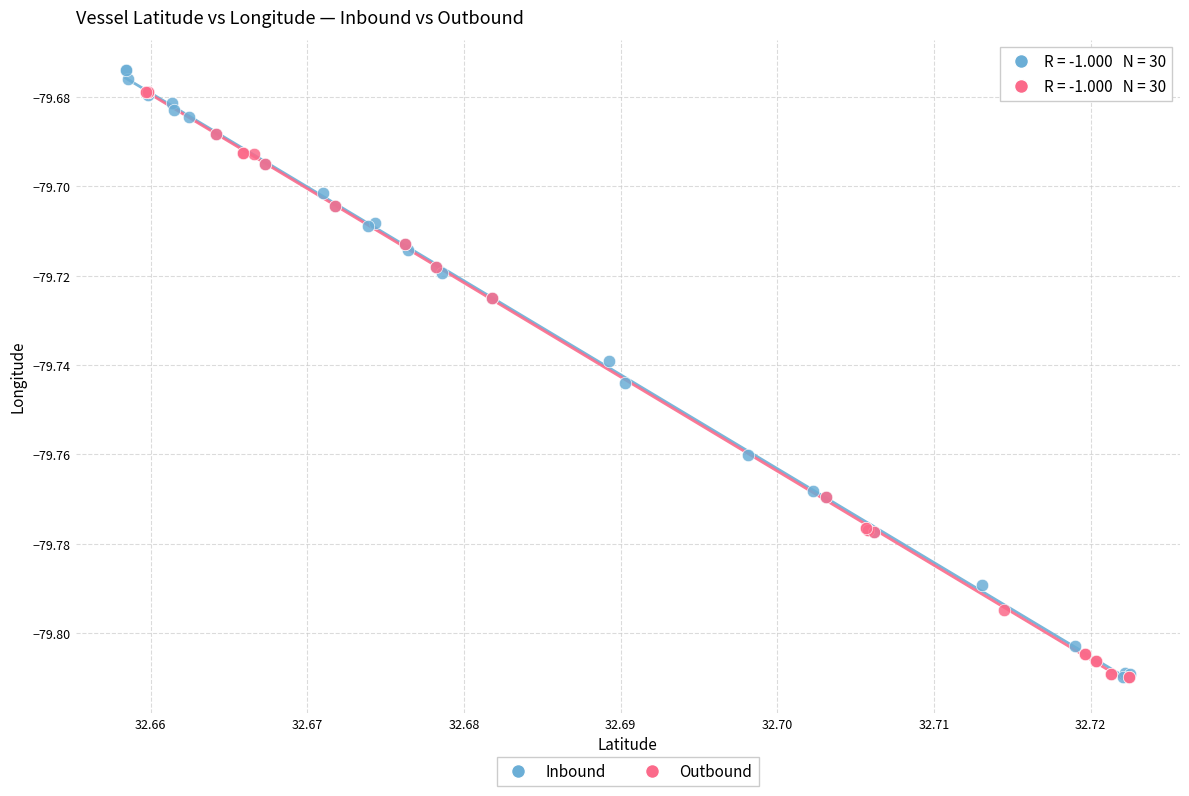

Which series has the widest spread of Y values?

Inbound